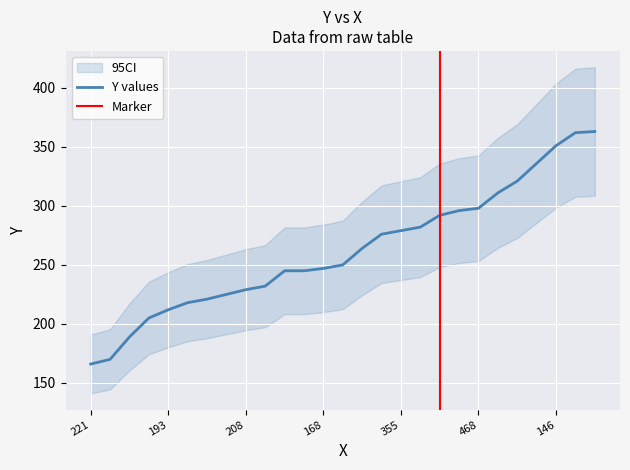

True or false: the data has more than 0 interior local peaks.

False